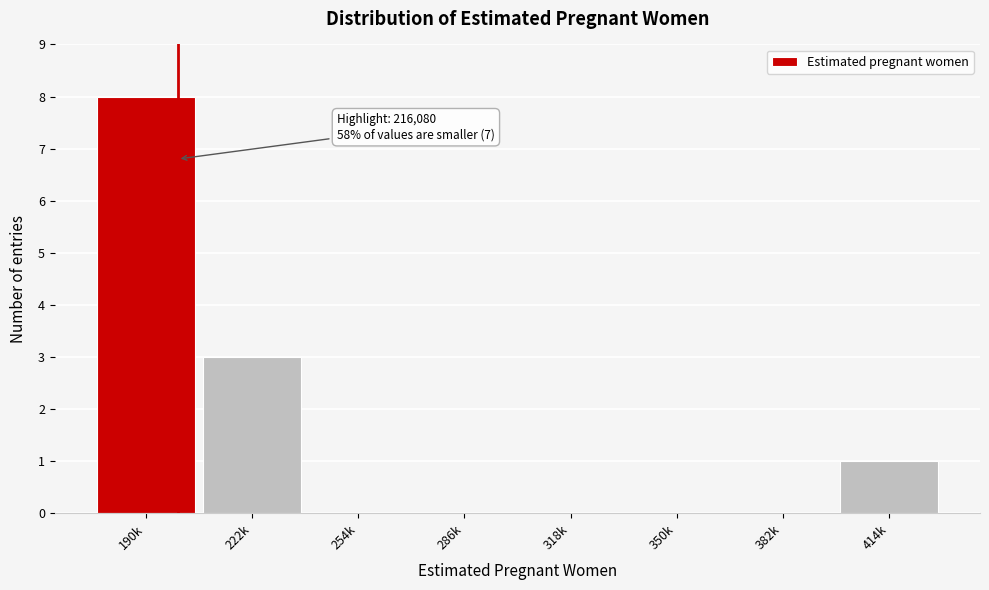

The chart shows a value of -4 at 286k. True or false?

False